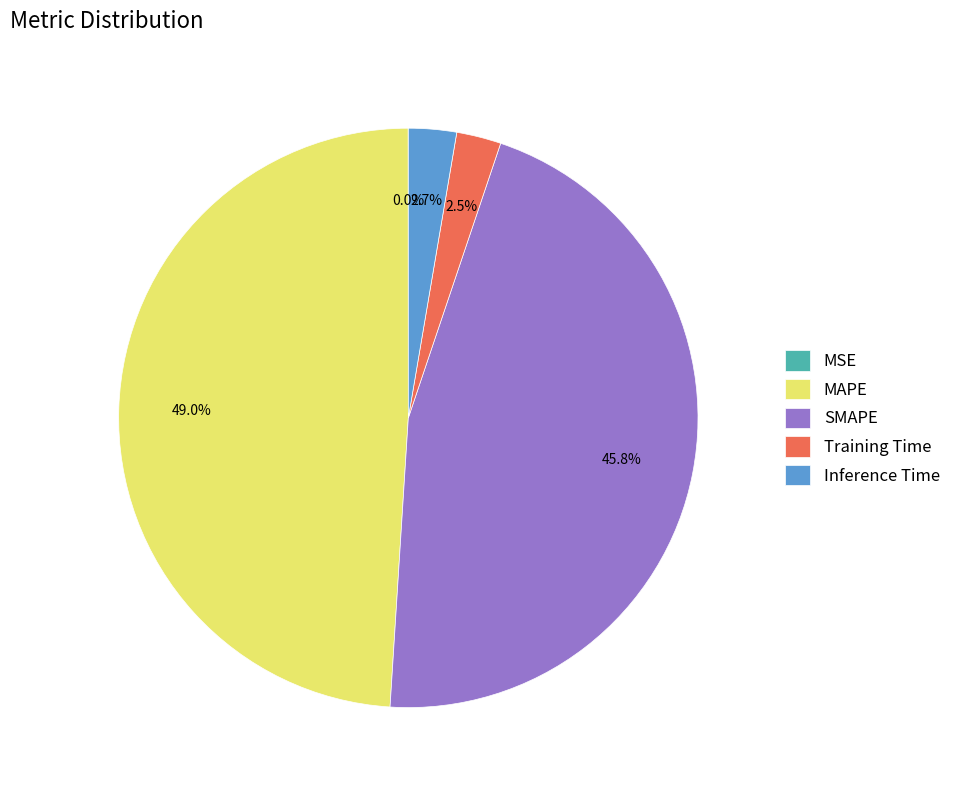

Between SMAPE and MAPE, which is larger?

MAPE